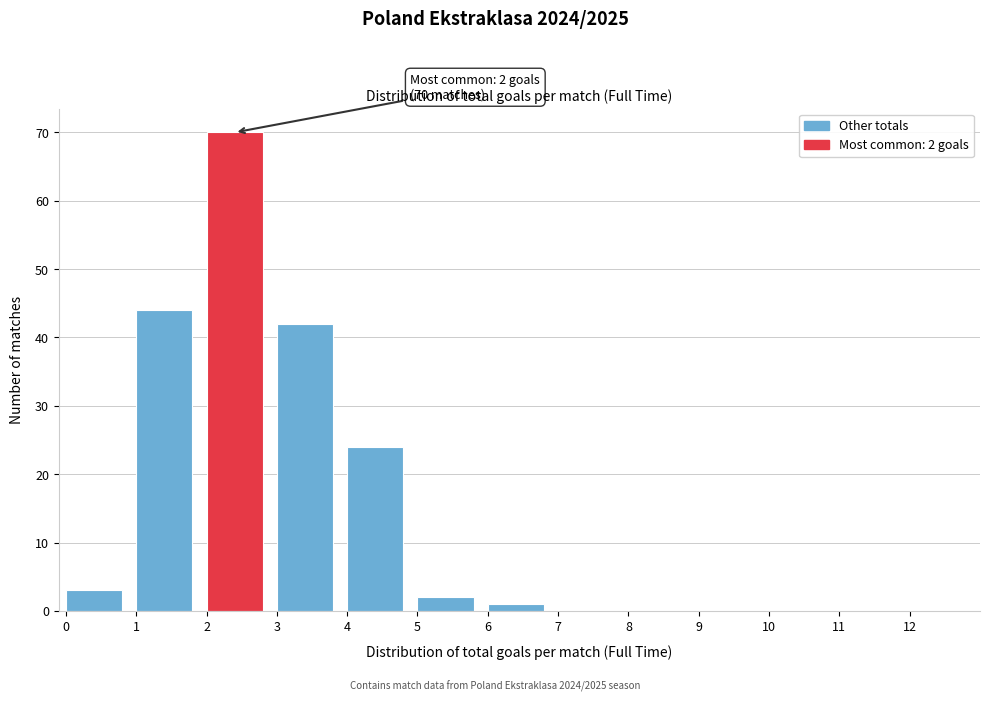

Which range on the x-axis has the tallest bar?

2 to 3